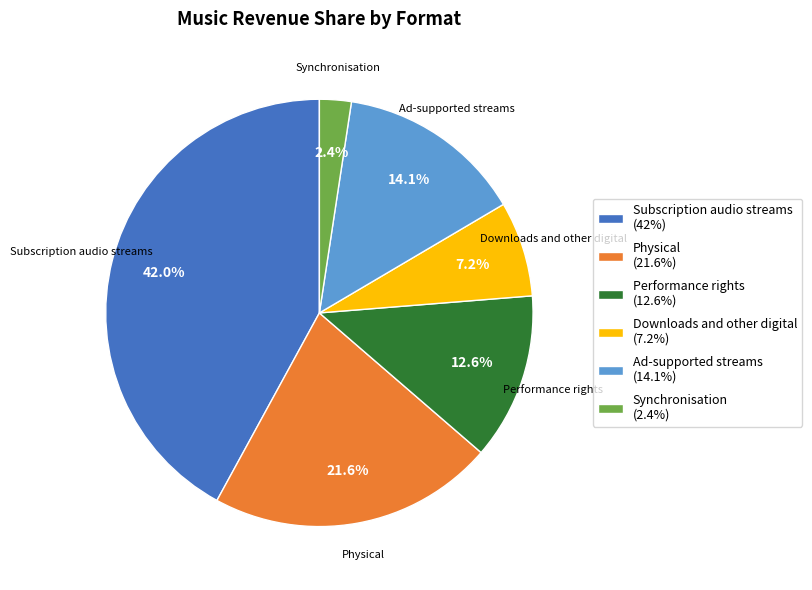

Does Synchronisation represent more than half of the total?

No